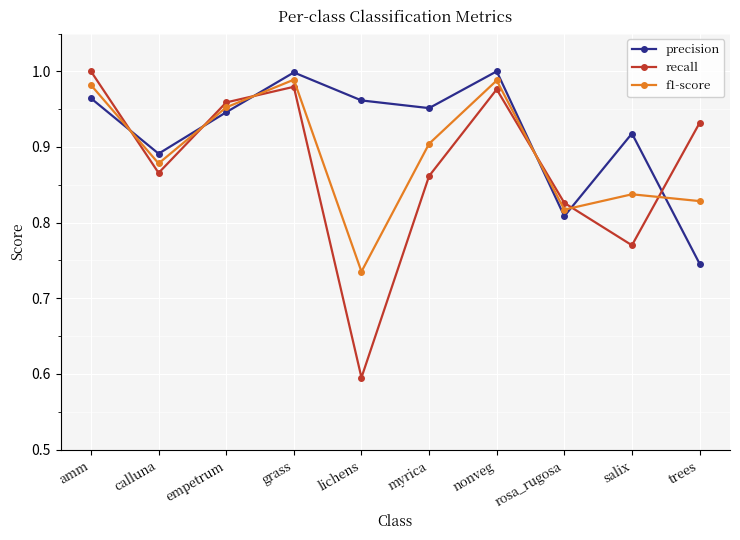

After their last crossing, which series has the higher values: recall or precision?

recall